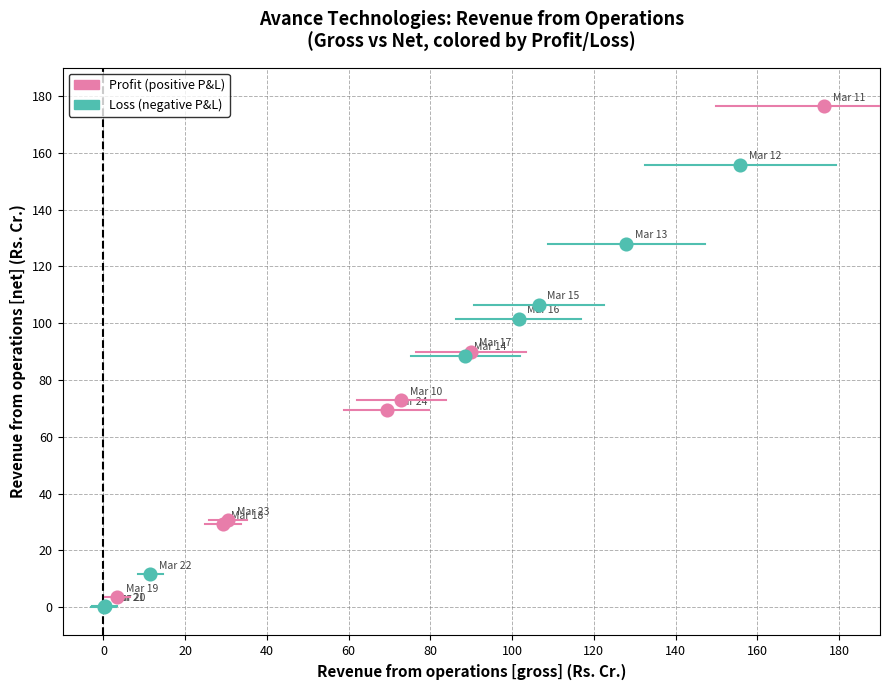

Which series contains the highest Y value?

Profit (positive P&L)